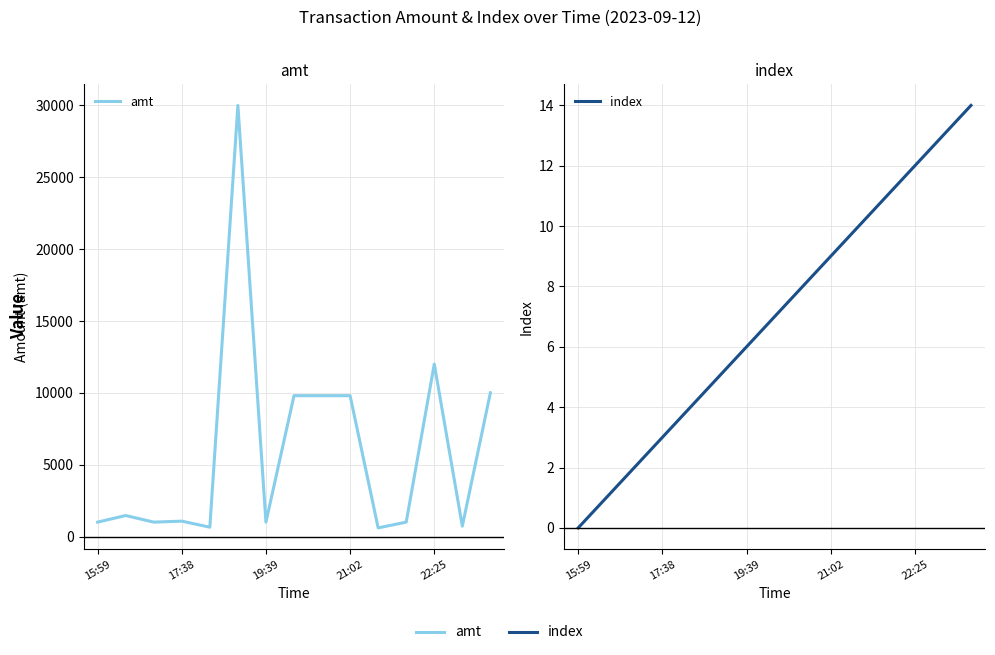

What is the total value across all series at 13?

733